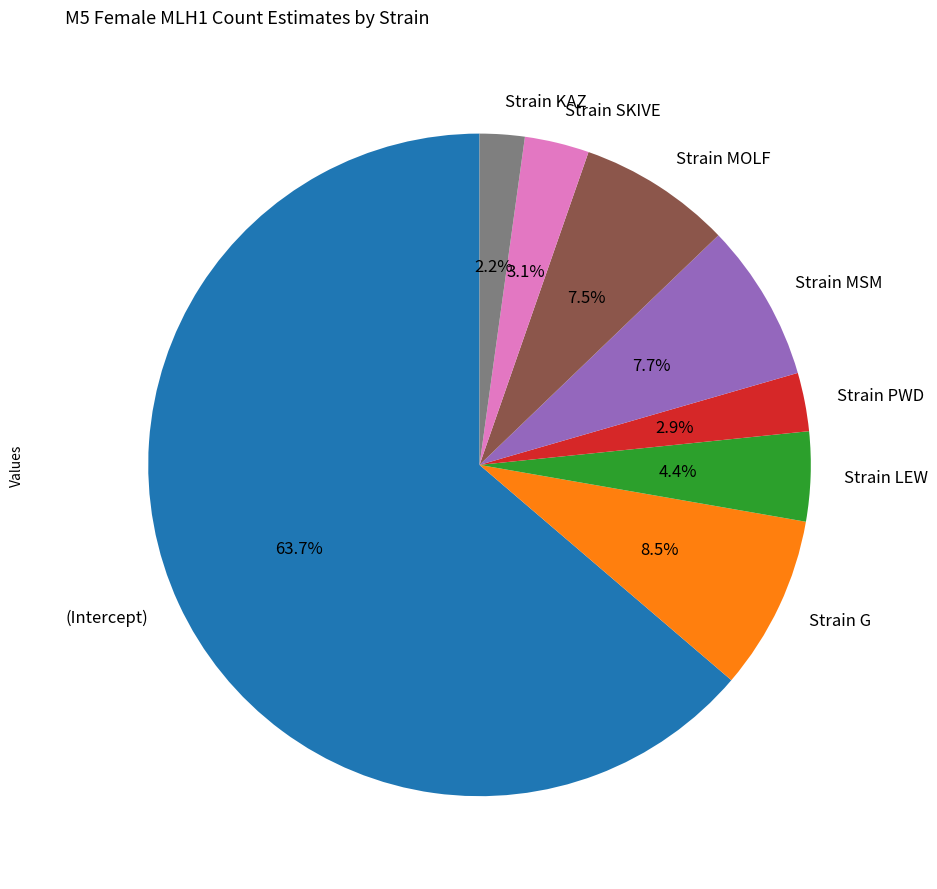

Does Strain PWD represent more than half of the total?

No